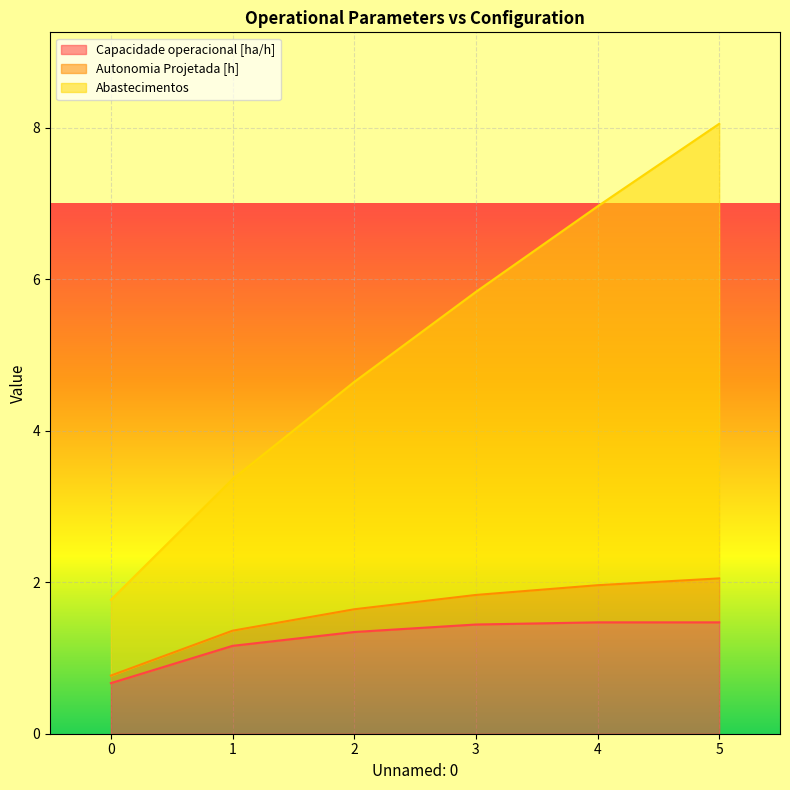

True or false: Capacidade operacional [ha/h] has a value of 0.9 at 4.

False